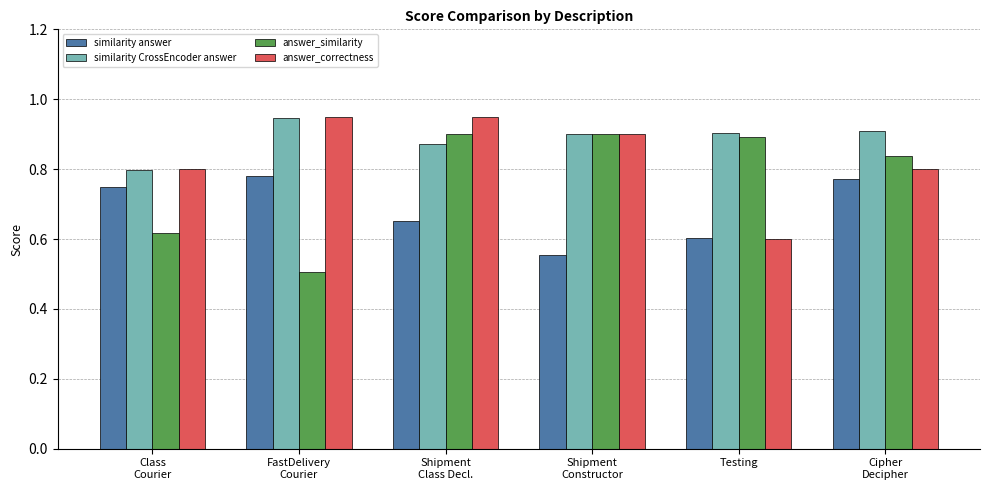

What is the minimum value shown in the chart?

0.5